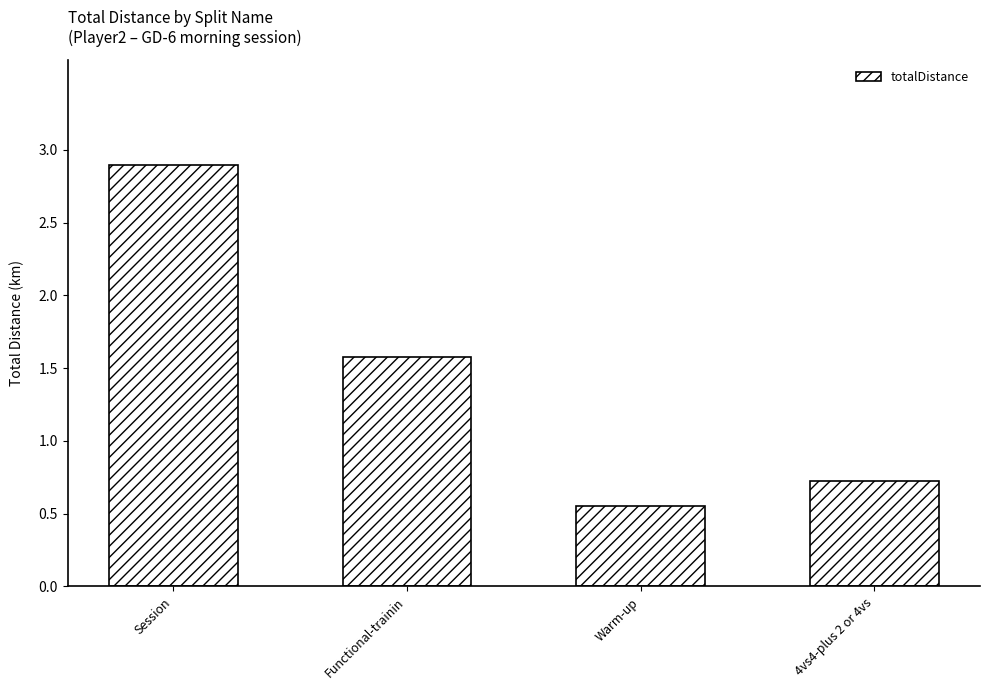

Between Session and 4vs4-plus 2 or 4vs, which is larger?

Session